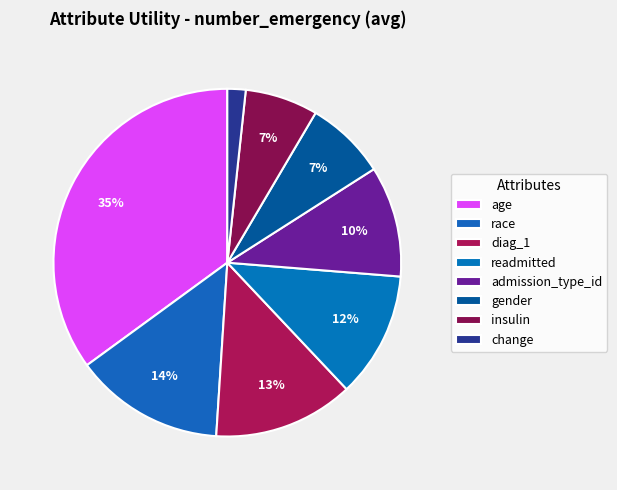

What is the largest slice in the pie chart?

age